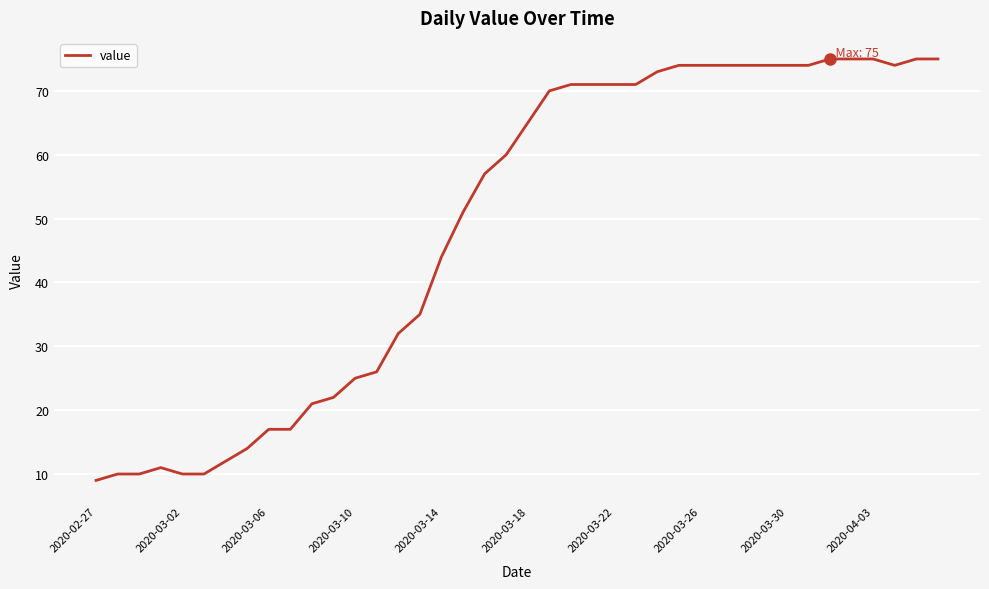

How many distinct data groups are displayed?

1